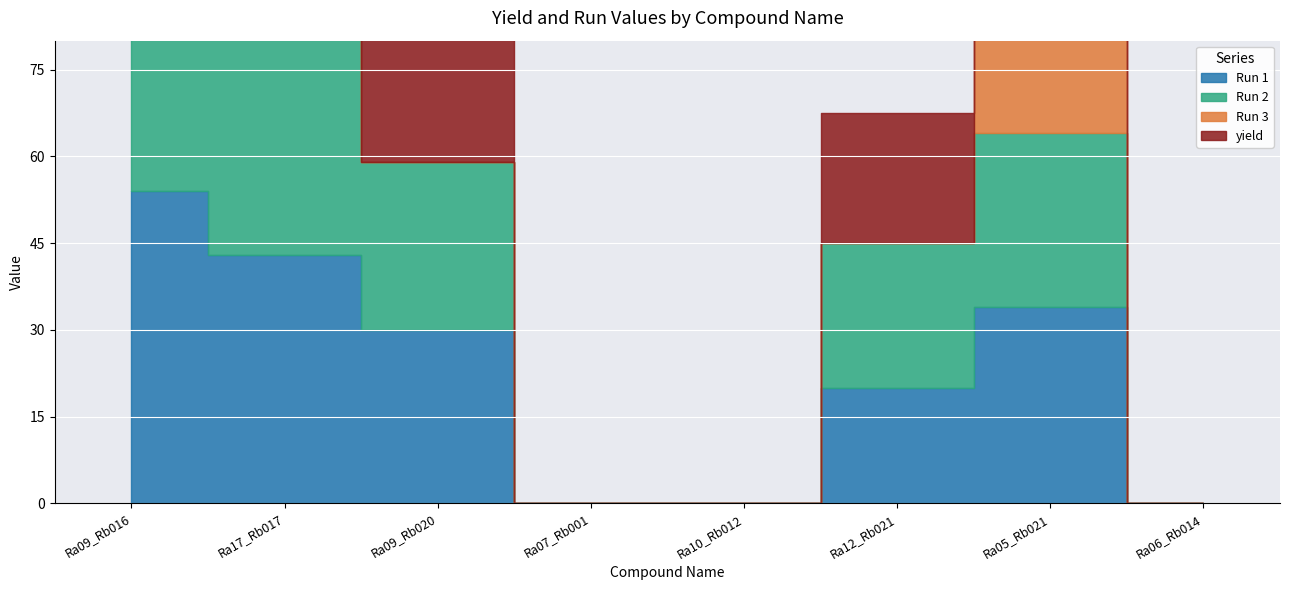

What are all the series names shown in the legend?

Run 1, Run 2, Run 3, yield